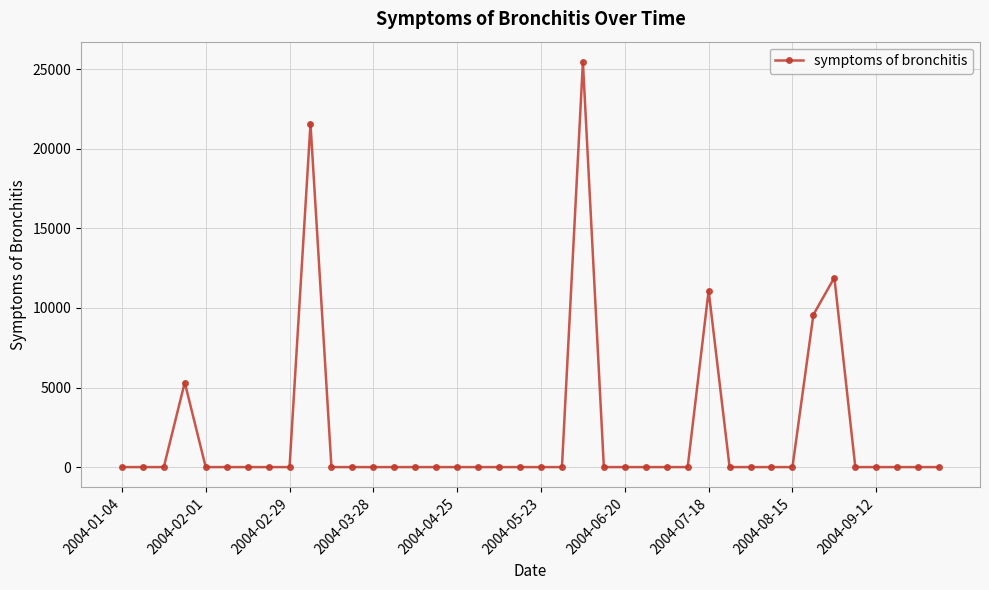

What is the value of the 10th point from the left?

21576.2